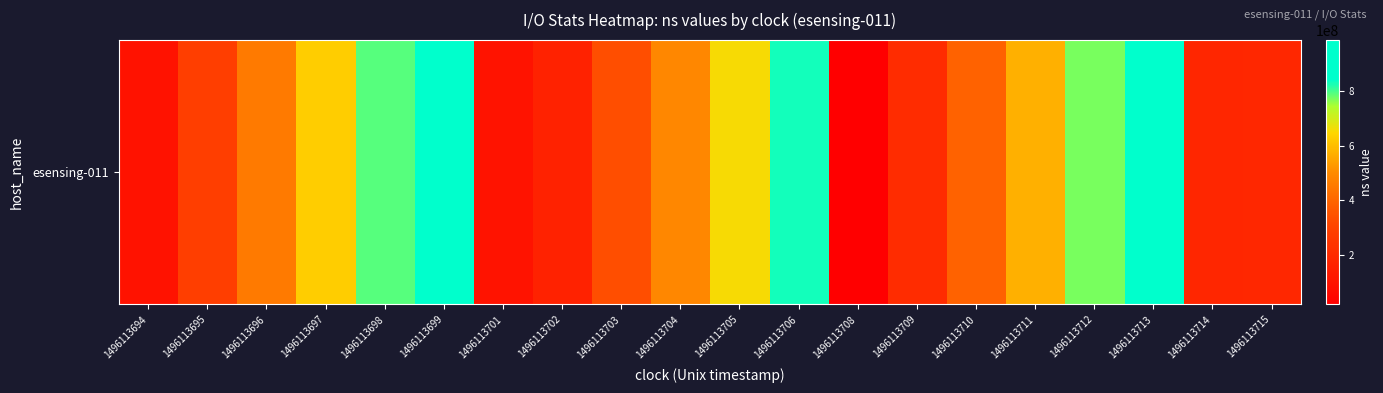

Approximately how many times larger is the value at 1496113706 compared to 1496113710?

2.1